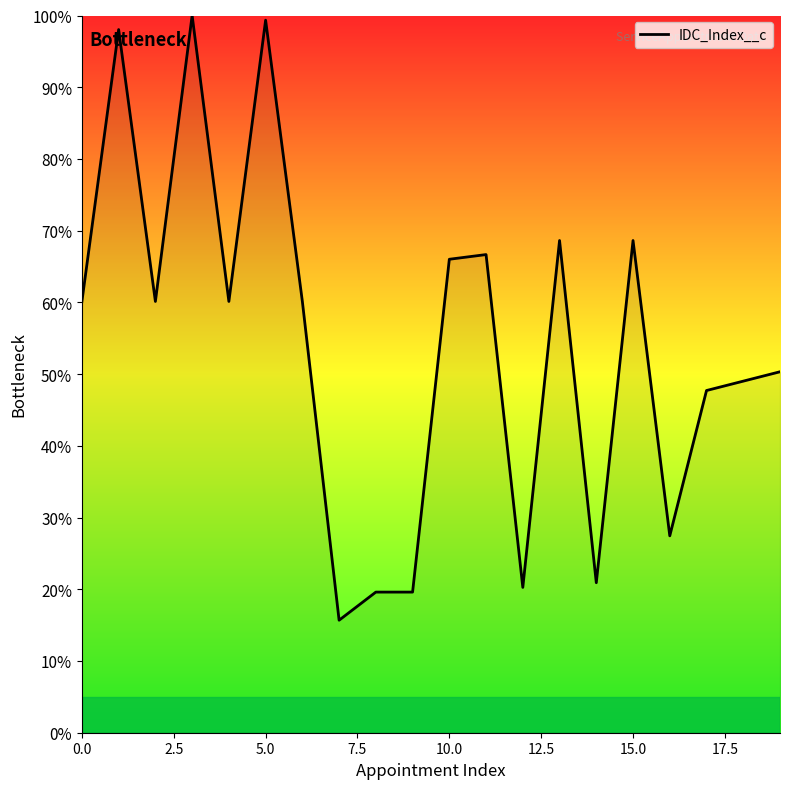

What is the maximum value shown in the chart?

100.0